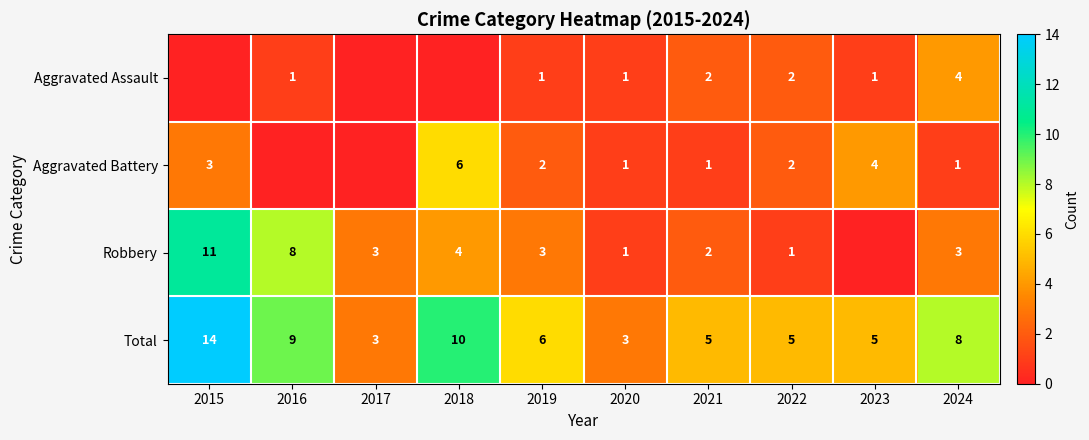

What is the spread (max minus min) of values at 2019?

5